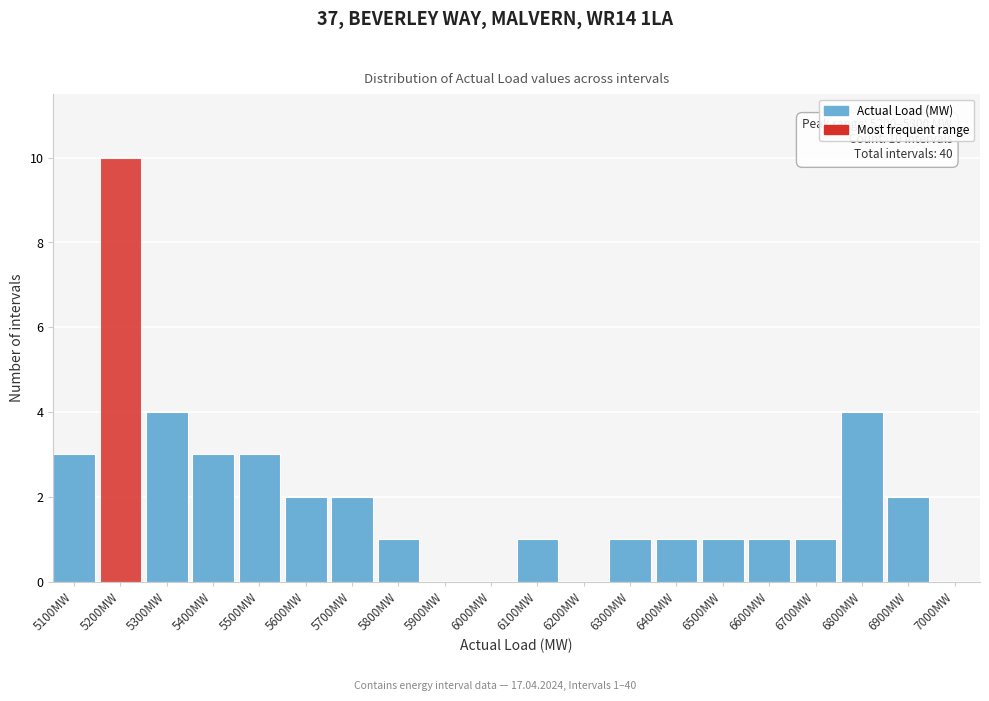

Reading left to right, transcribe all the data shown in this chart.

5100MW=3	5200MW=10	5300MW=4	5400MW=3	5500MW=3	5600MW=2	5700MW=2	5800MW=1	5900MW=0	6000MW=0	6100MW=1	6200MW=0	6300MW=1	6400MW=1	6500MW=1	6600MW=1	6700MW=1	6800MW=4	6900MW=2	7000MW=0